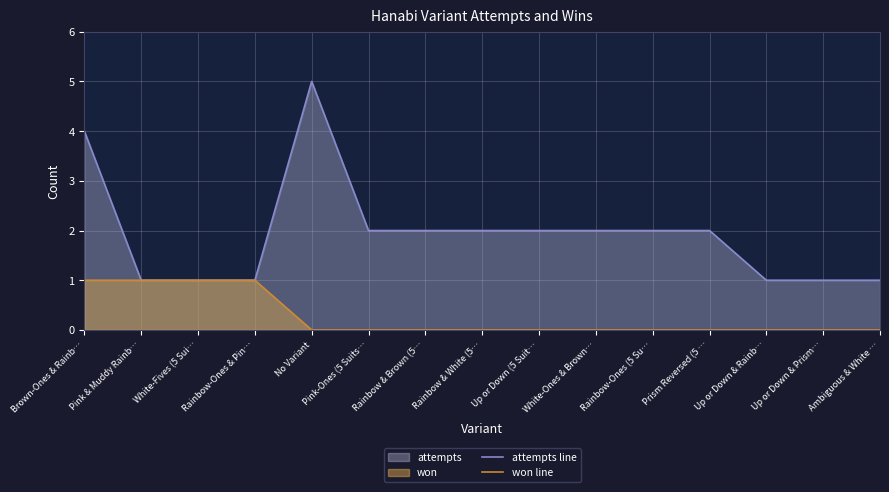

Which series has the widest spread of values?

attempts line